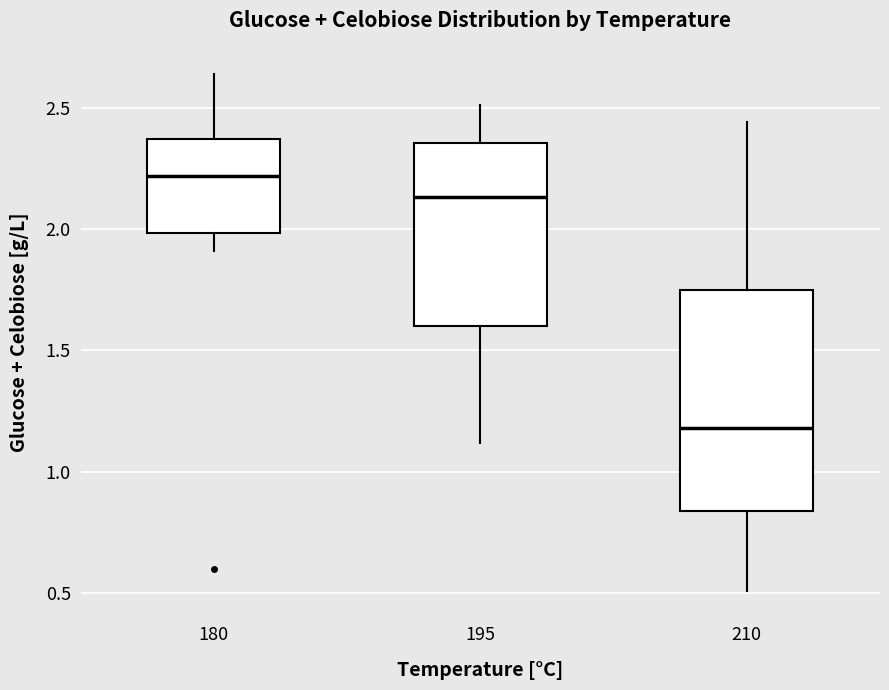

Comparing the boxes themselves (not the whiskers), which one is the tallest?

210